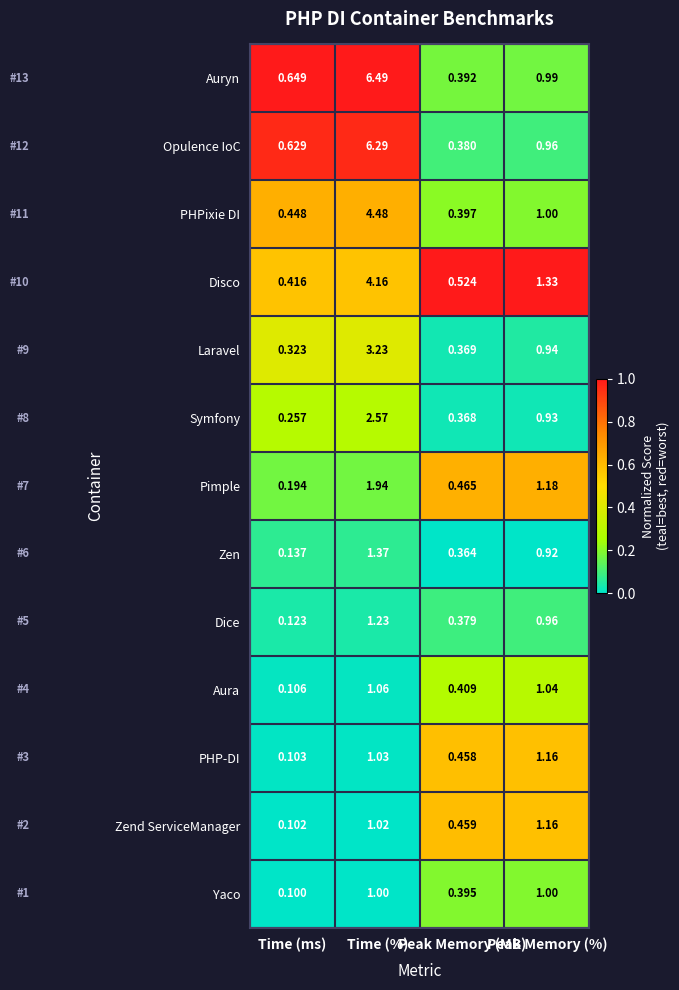

What is the greatest value displayed?

6.5